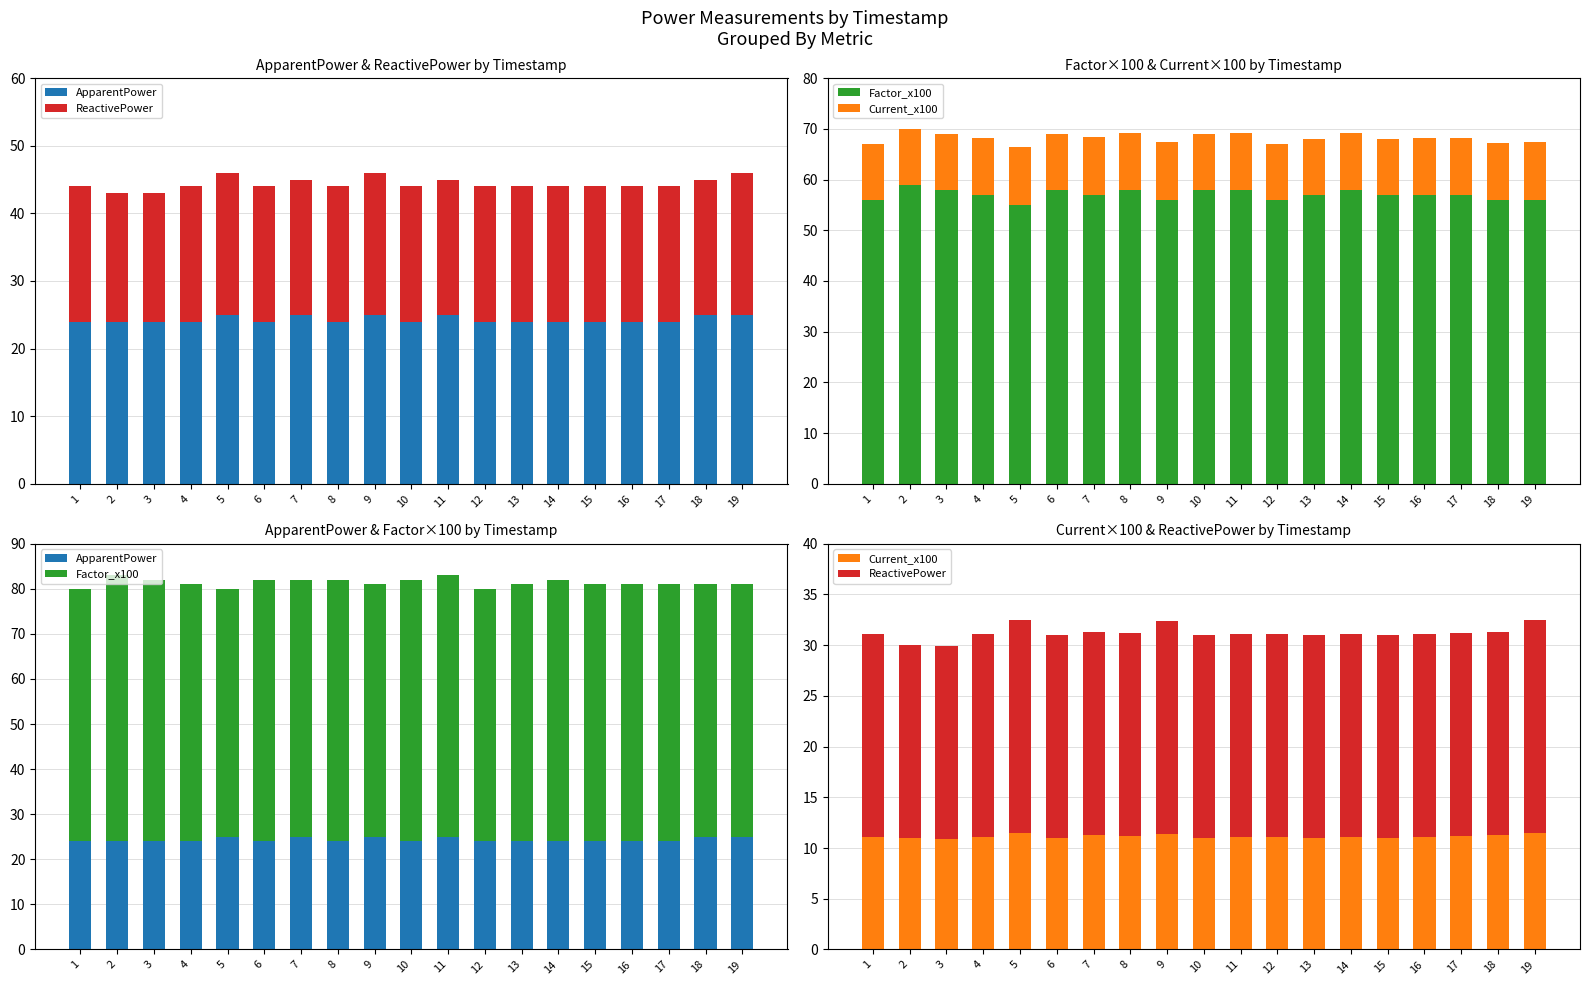

What is the value of the Current_x100 bar at the 13th from the left?

11.0